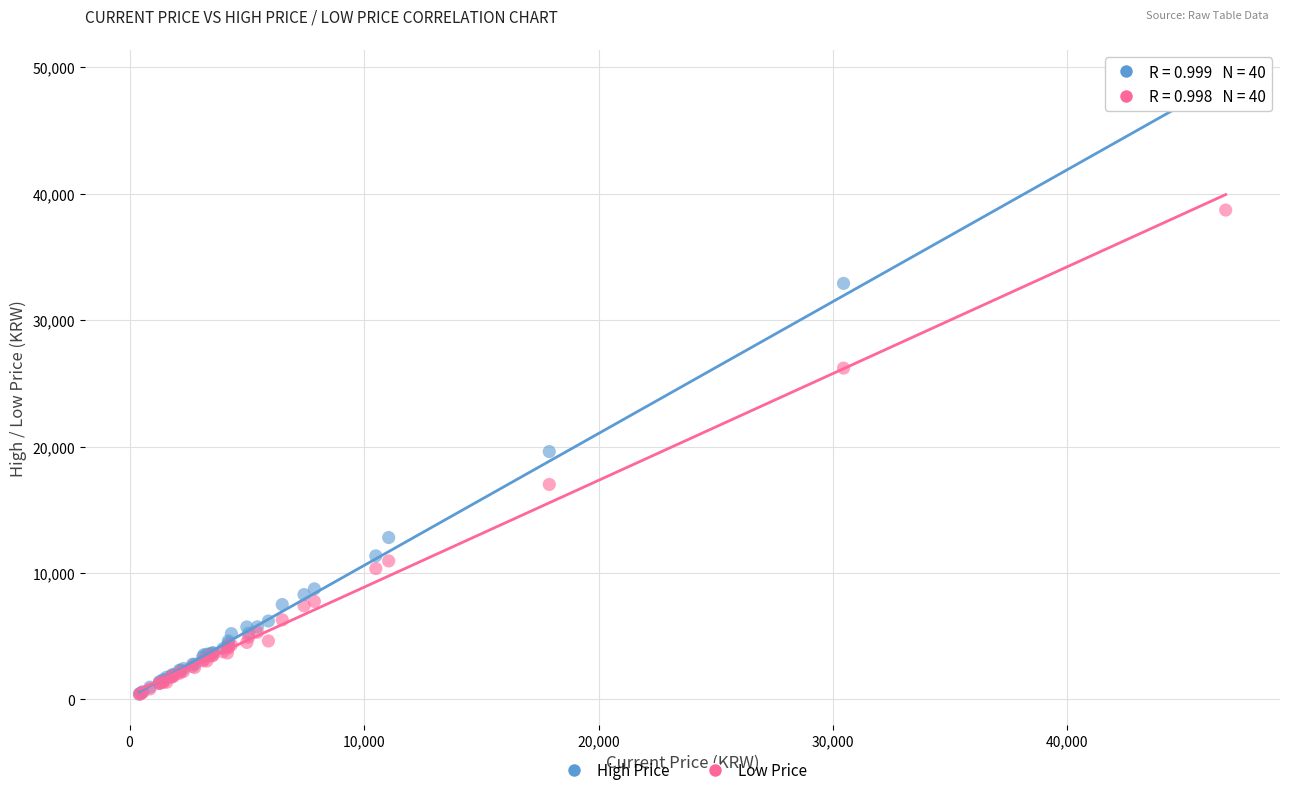

In the High Price series, what Y value is closest to 24047?

19600